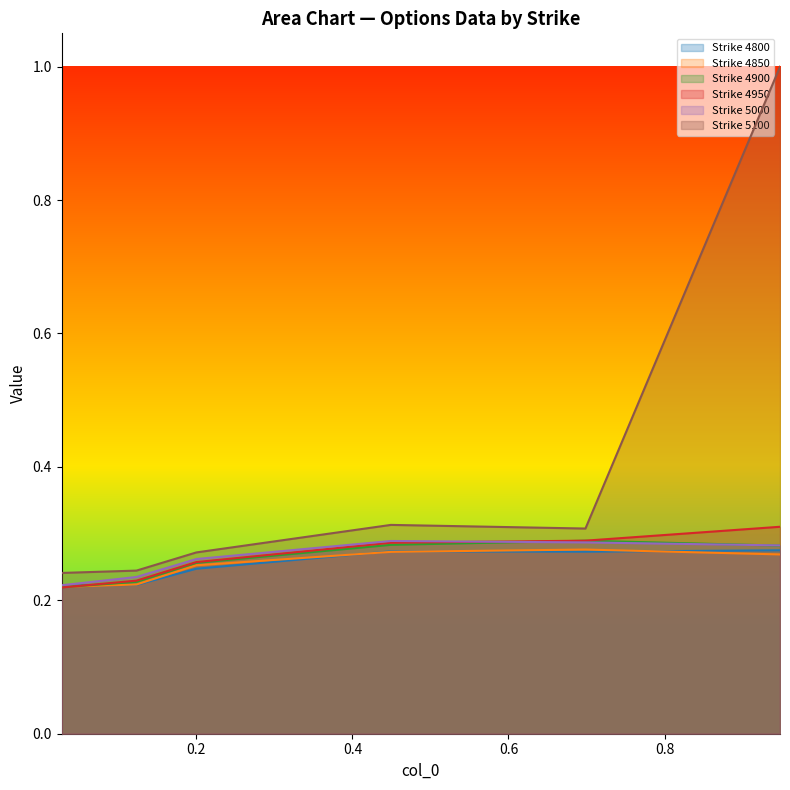

What is the difference between the maximum and second lowest values in the 4900 series?

0.1